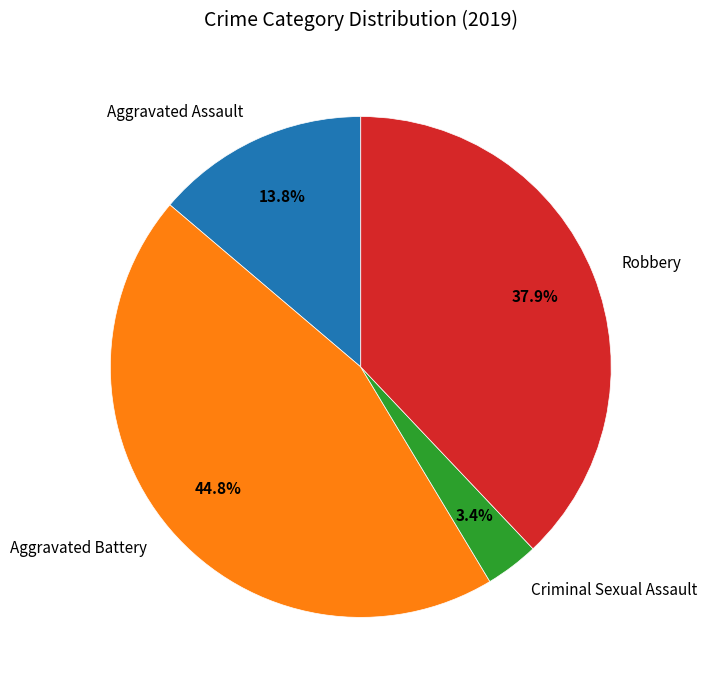

How many slices are in this pie chart?

4